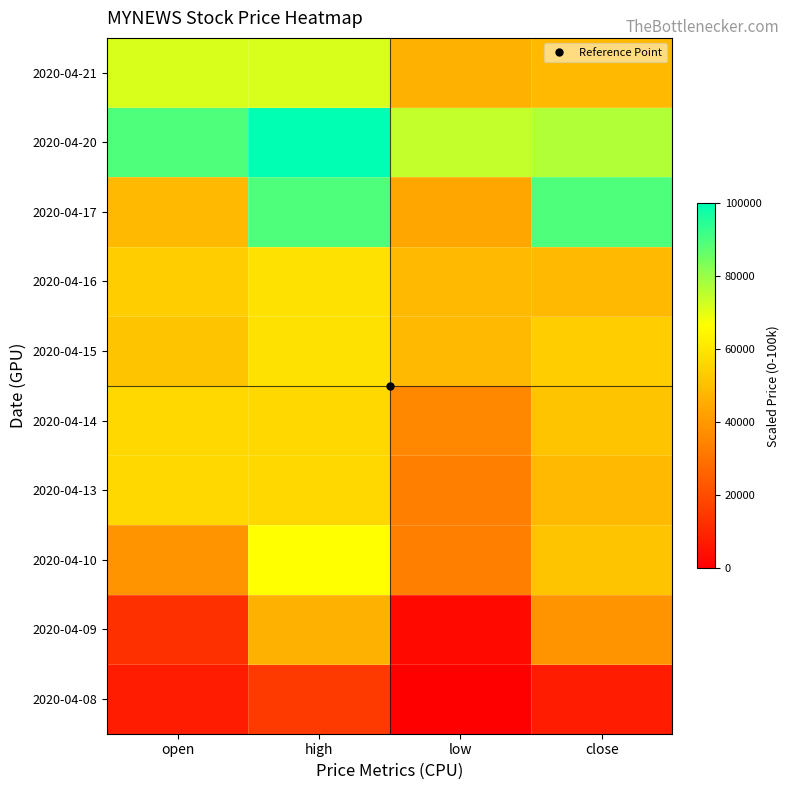

Rank the series at high from lowest to highest value.

2020-04-08, 2020-04-09, 2020-04-13, 2020-04-14, 2020-04-15, 2020-04-16, 2020-04-10, 2020-04-21, 2020-04-17, 2020-04-20